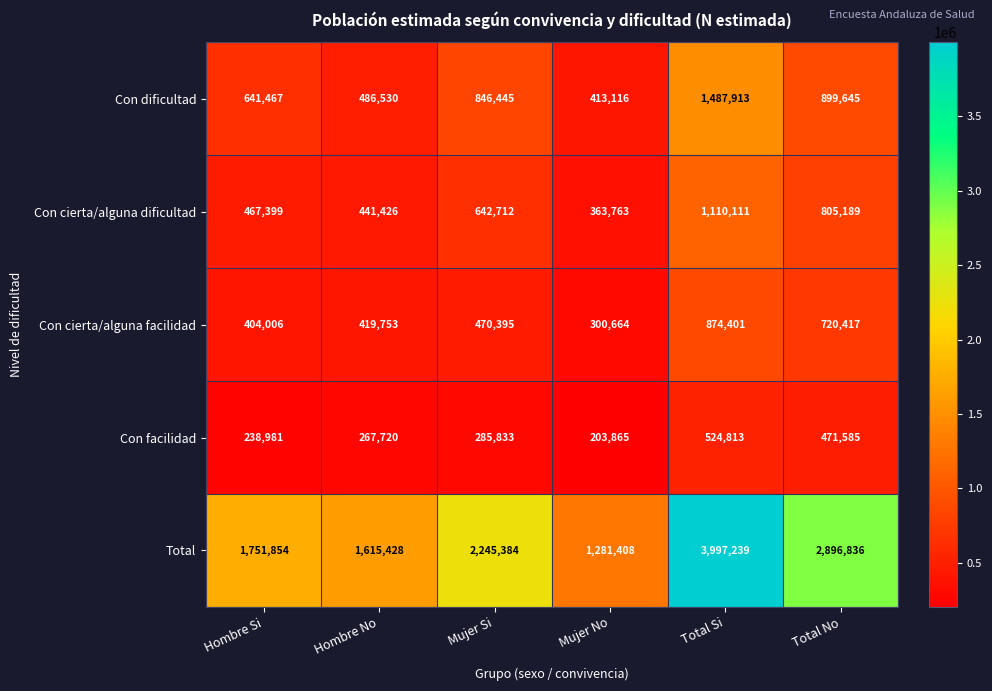

At which category is the sum across all series the highest?

Total Si